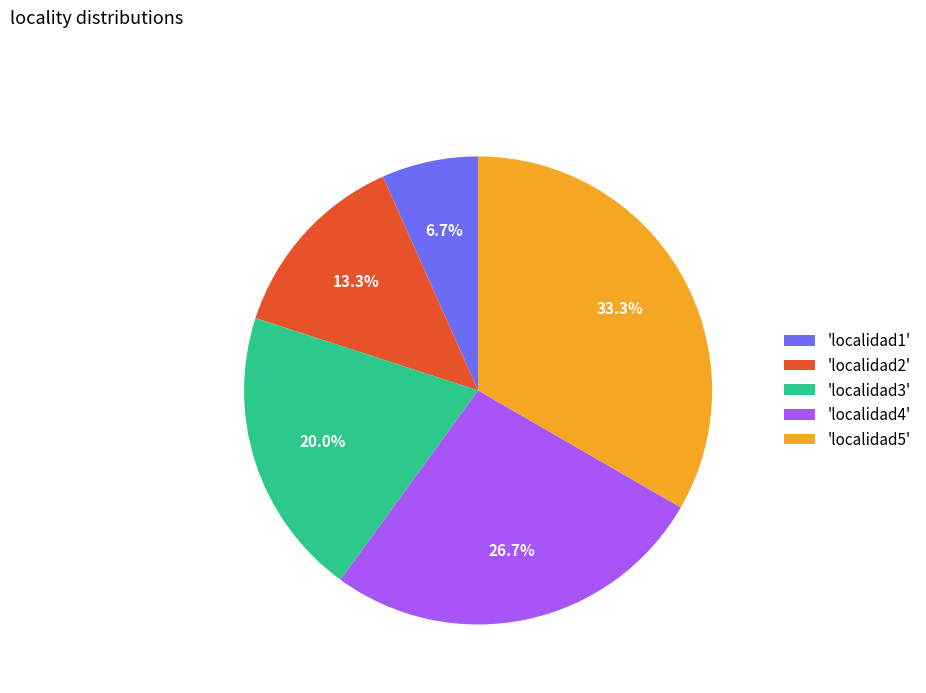

To the nearest percent, what is the difference between the largest and smallest slice percentages?

27%